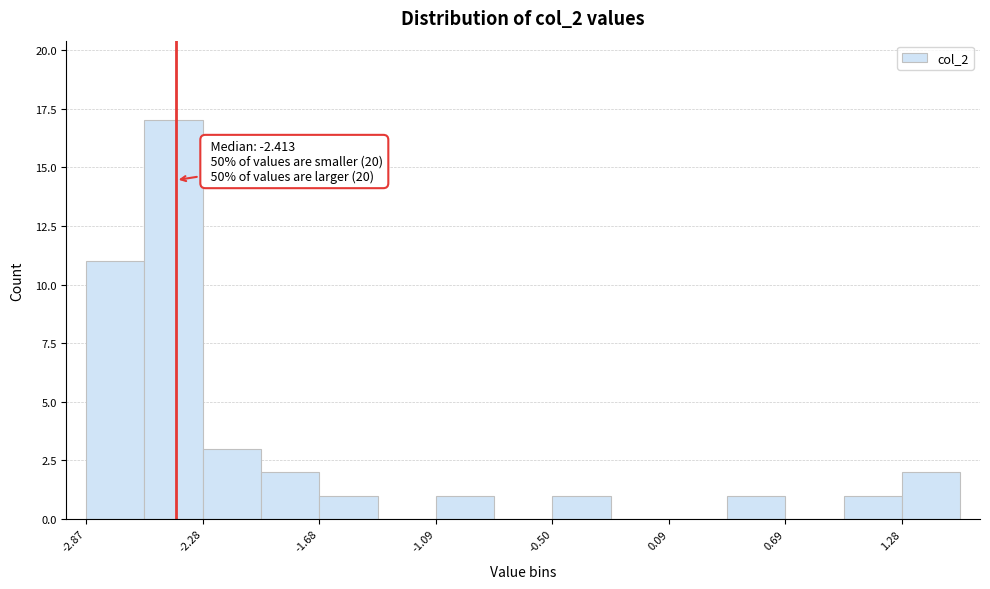

Read against the x-axis, roughly where is the centre of the tallest bar?

-2.4